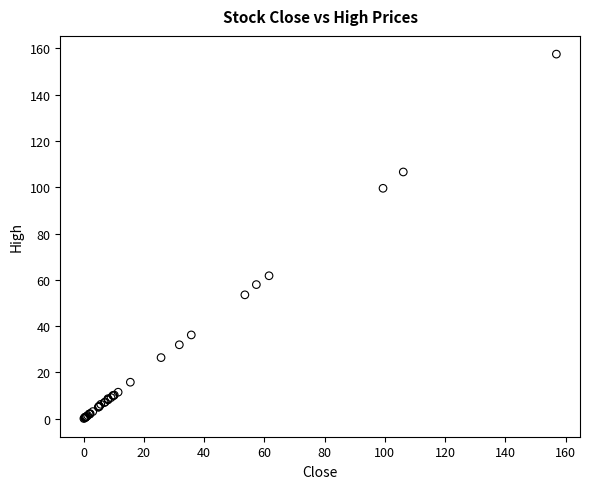

What Y value in the scatter plot is closest to 78?

61.8